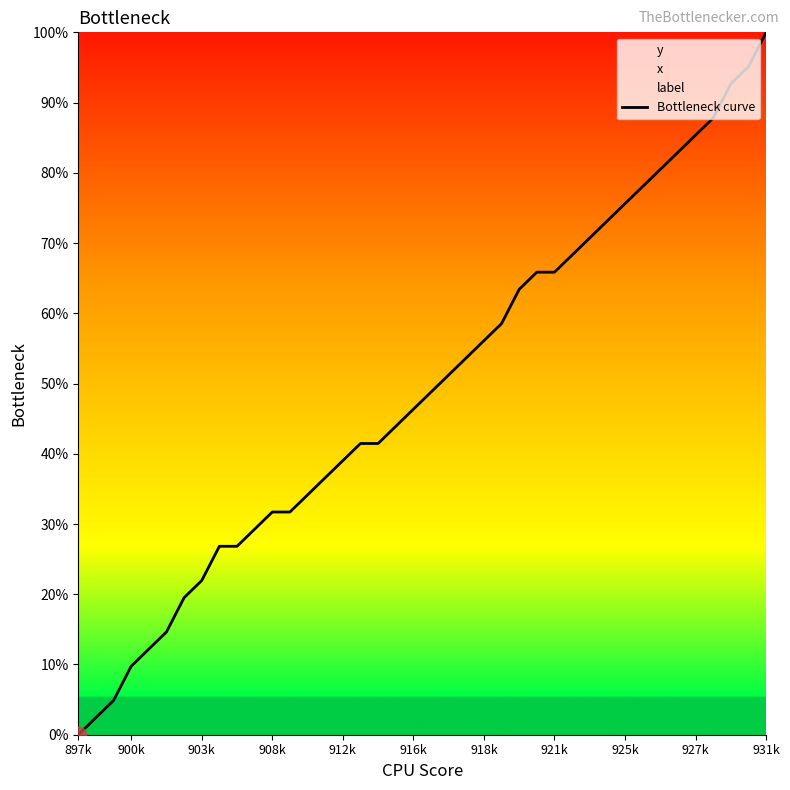

What is the label of the 11th point from the right?

29